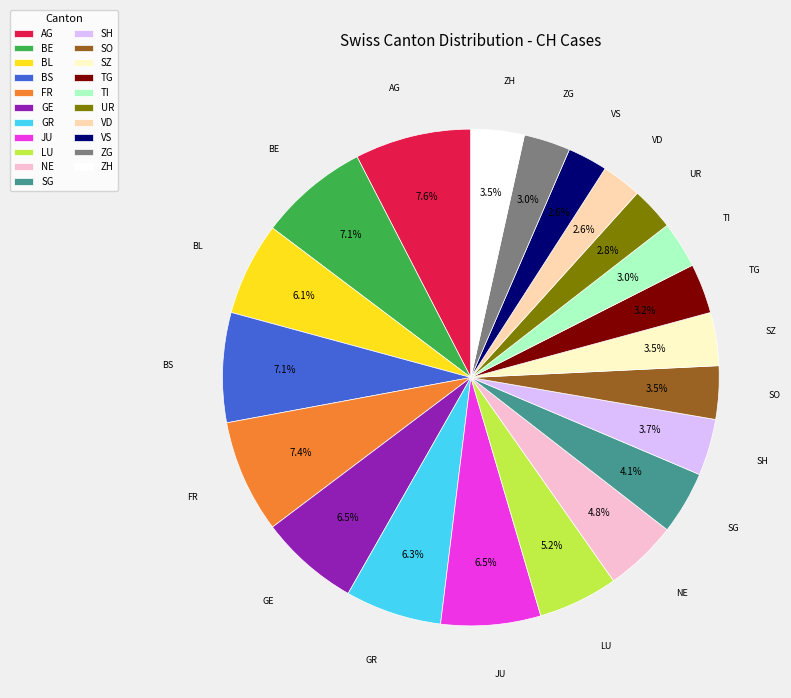

Is there a majority slice in this chart?

No